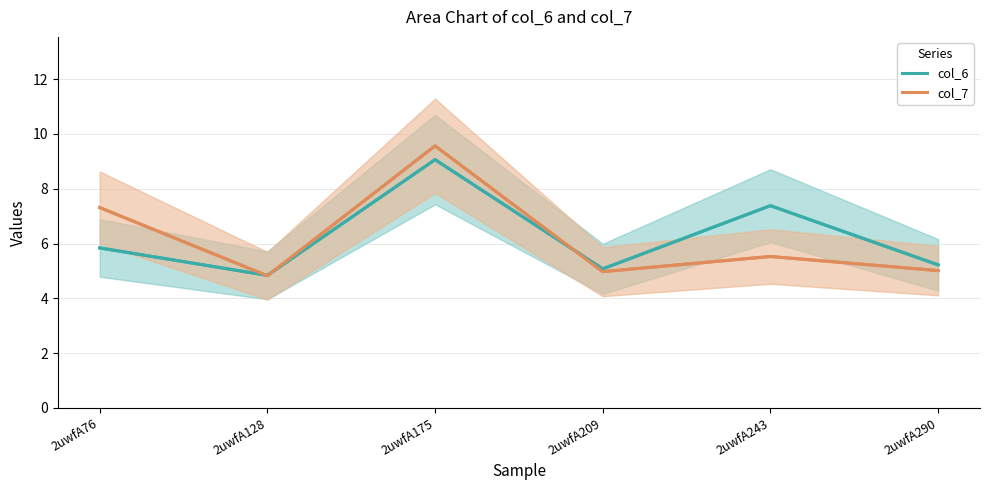

Between 2uwfA76 and 2uwfA290, which is larger?

2uwfA76